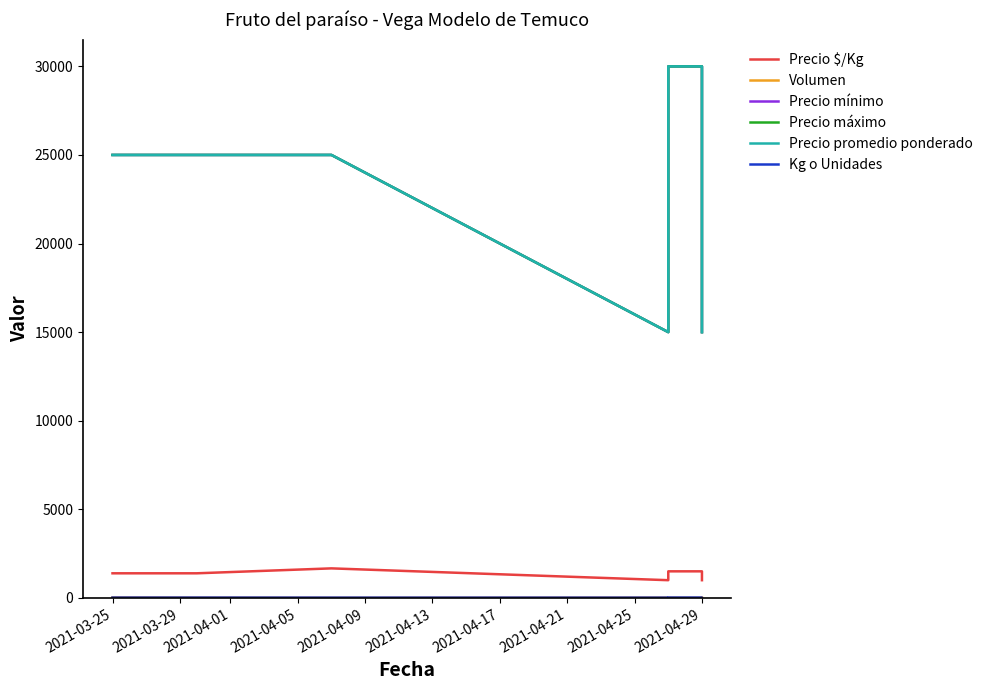

Which series has the widest spread of values?

Precio mínimo